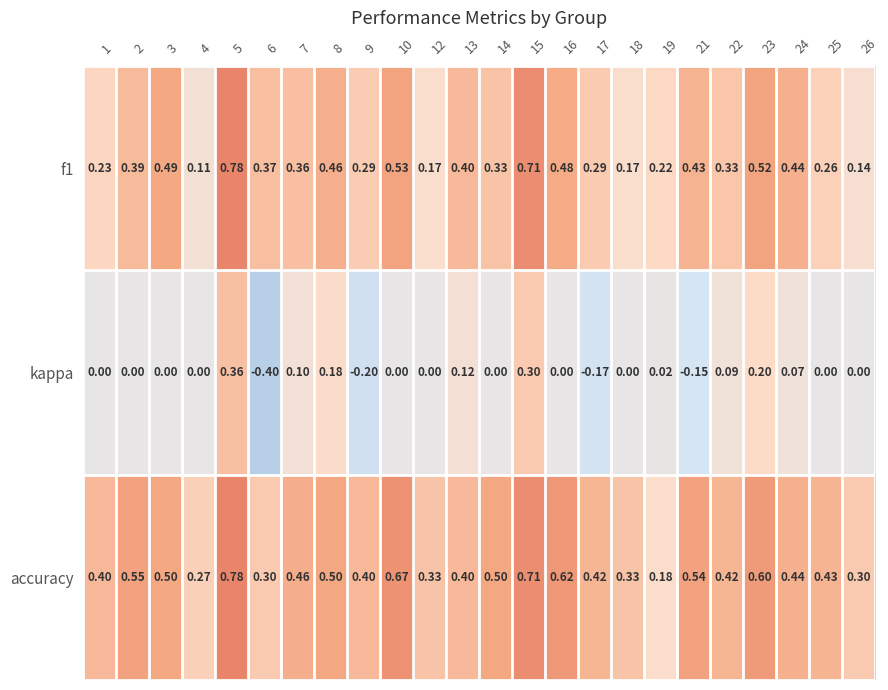

Which series has the largest total across all categories?

accuracy